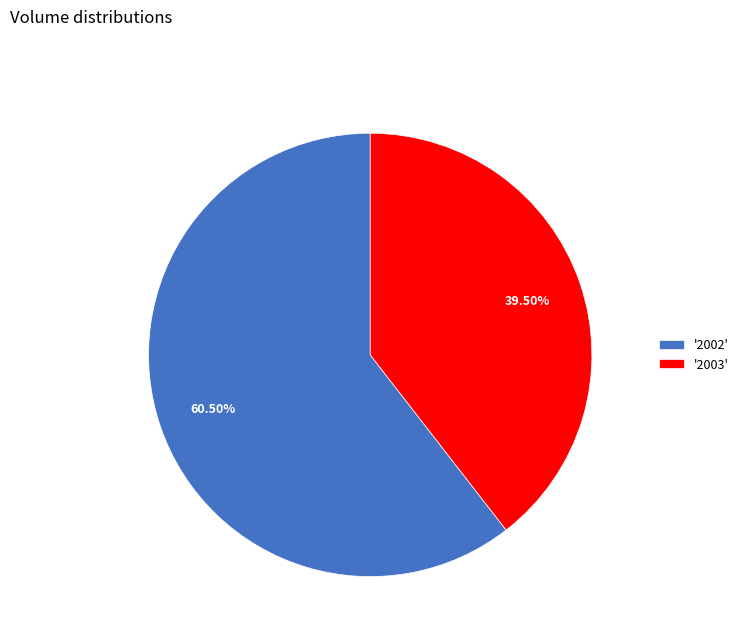

Does '2002' represent more than half of the total?

Yes